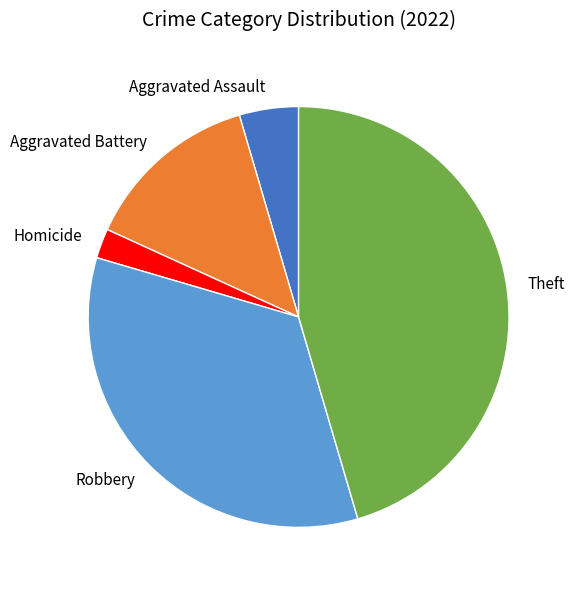

Does Homicide represent more than half of the total?

No